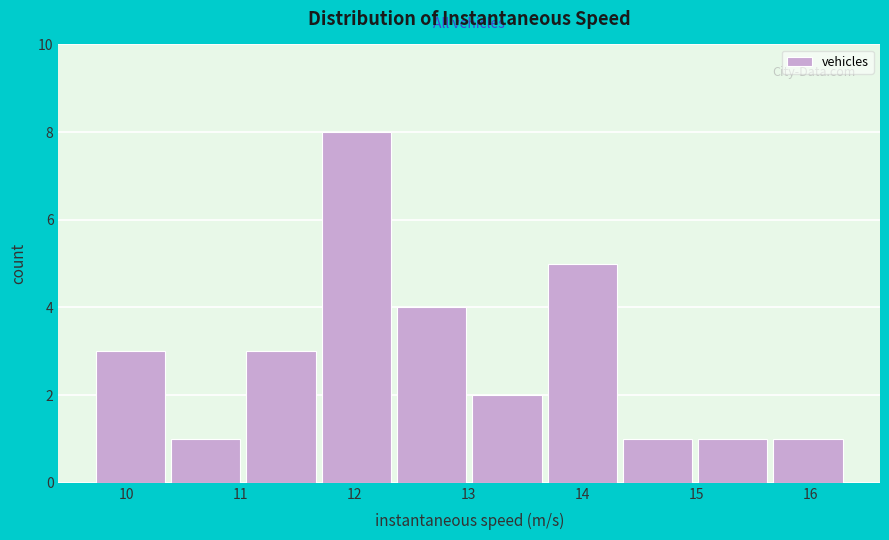

Reading left to right, list every bar in this chart as the range it spans on the x-axis followed by its height. Neither the bar edges nor the heights are printed on the chart, so give them approximately, as read against the axes.

9.7 to 10.4: 3
10.4 to 11.0: 1
11.0 to 11.7: 3
11.7 to 12.3: 8
12.3 to 13.0: 4
13.0 to 13.7: 2
13.7 to 14.3: 5
14.3 to 15.0: 1
15.0 to 15.6: 1
15.6 to 16.3: 1